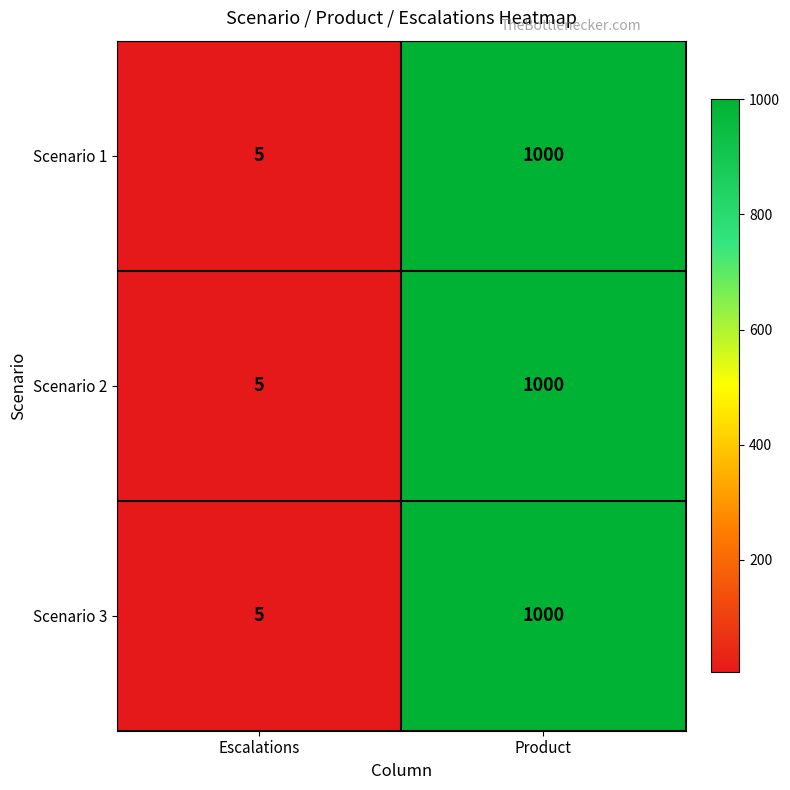

Is it true that Scenario 2 equals 5 at Escalations?

True